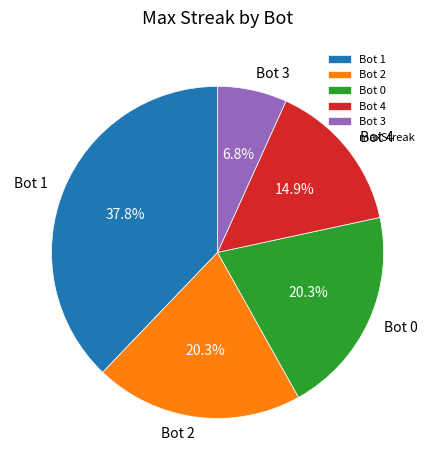

What percentage is the Bot 1 slice, to the nearest percent?

38%